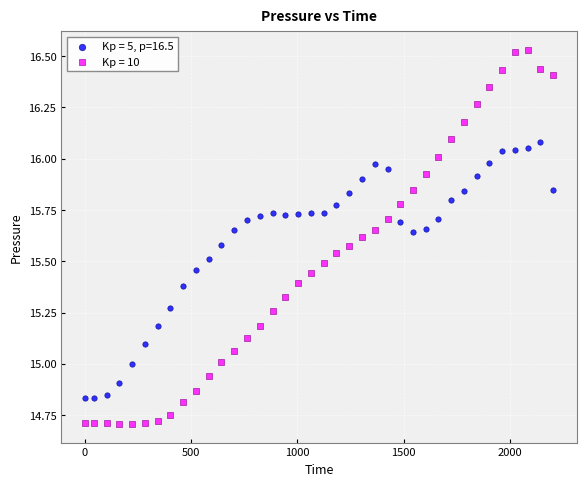

Which series has the widest spread of Y values?

Kp = 10